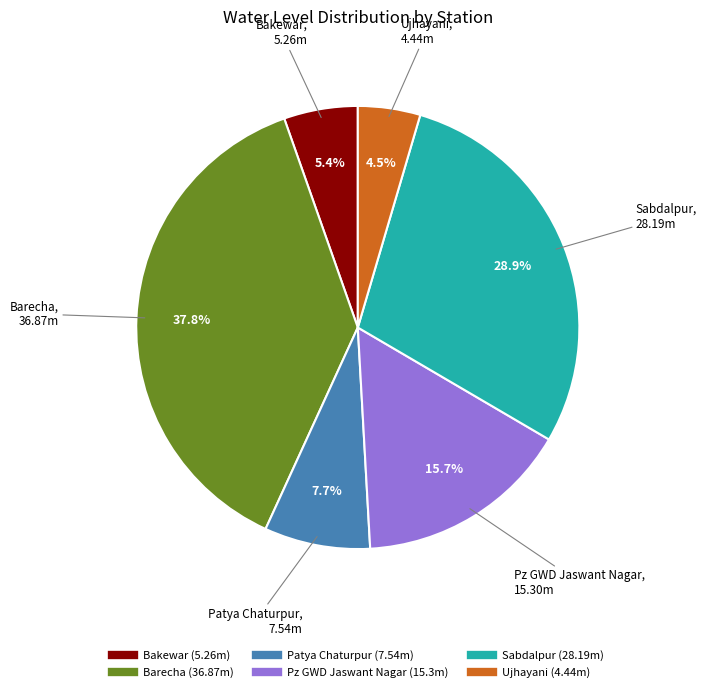

Which category has the biggest portion of the pie?

Barecha